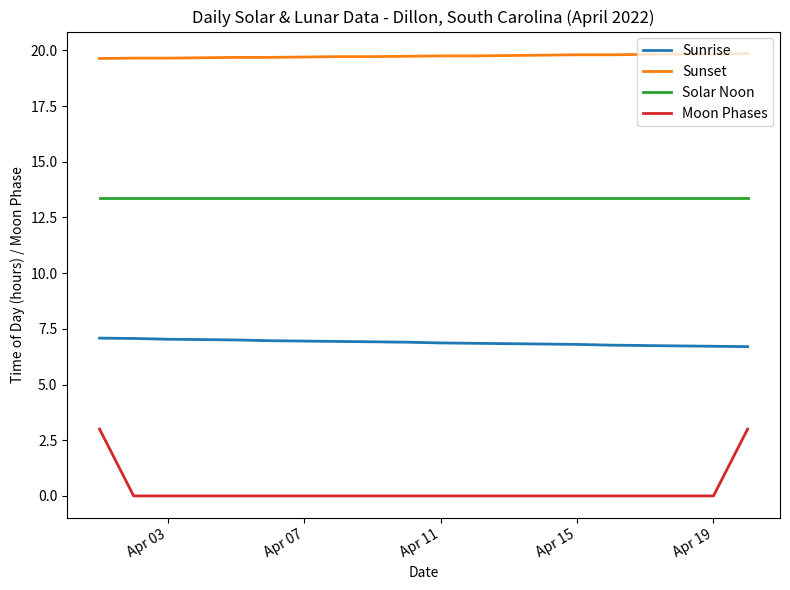

What is the maximum value for Moon Phases?

3.0